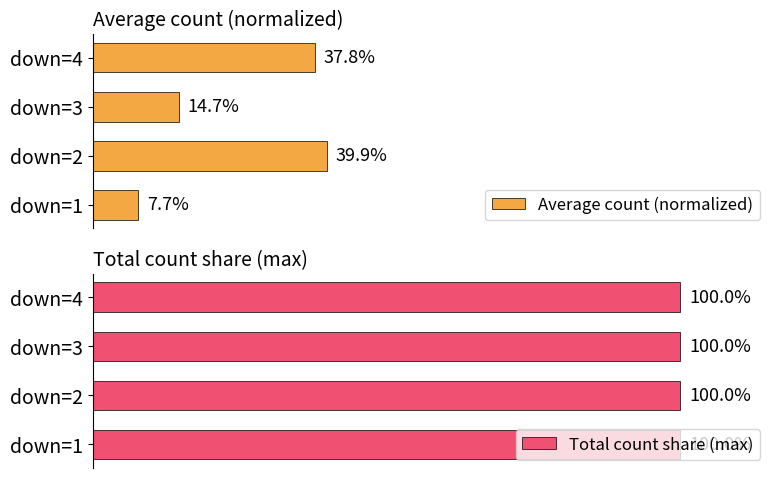

Where is Average count (normalized) nearest to the value 23?

down=3